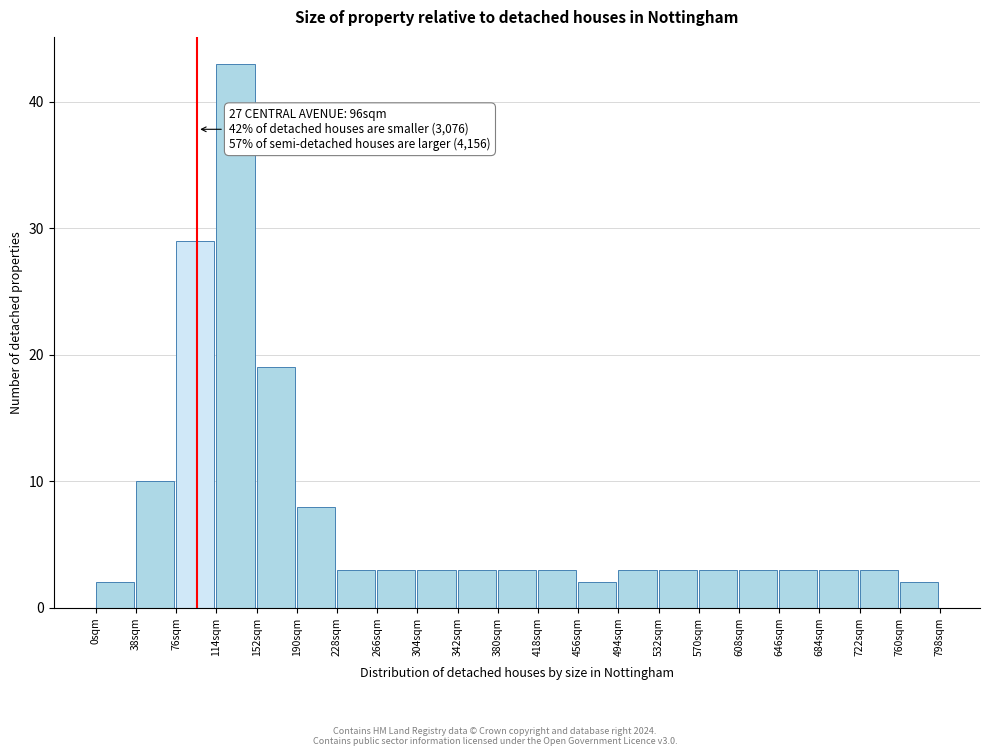

Over which range of the x-axis is the bar tallest?

114 to 152